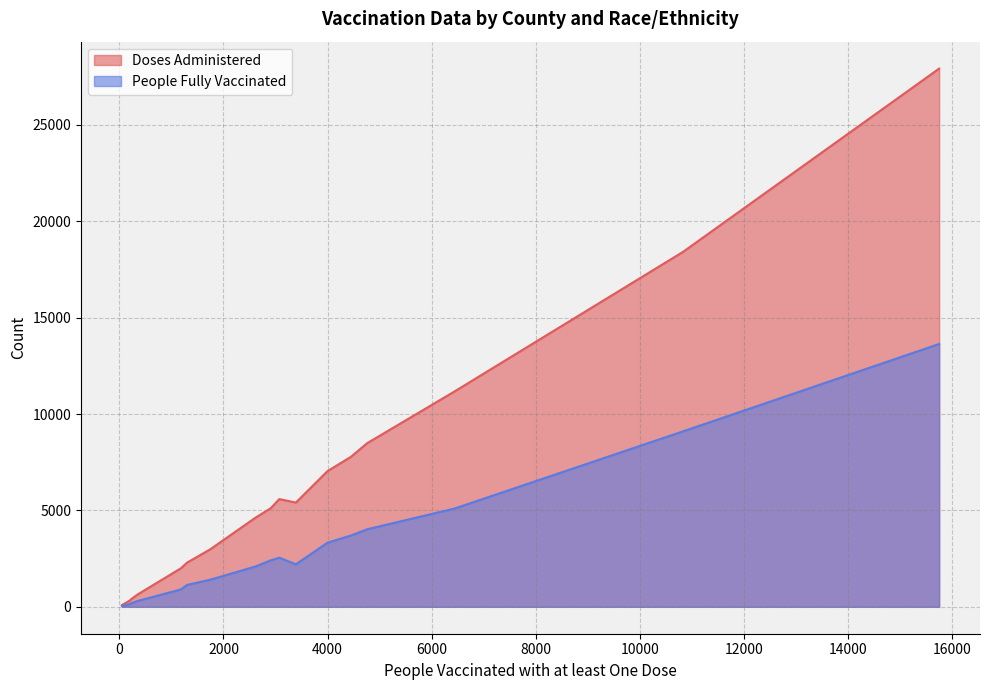

Which series has the widest spread of values?

Doses Administered